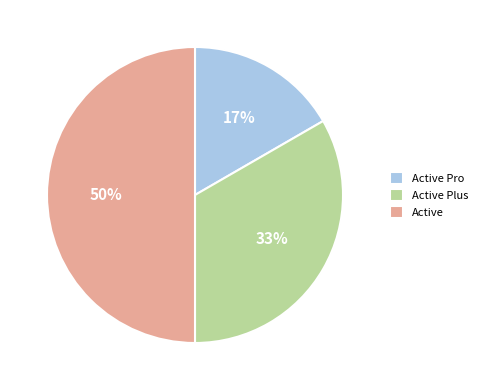

Do Active Pro and Active together represent more than half of the pie?

Yes